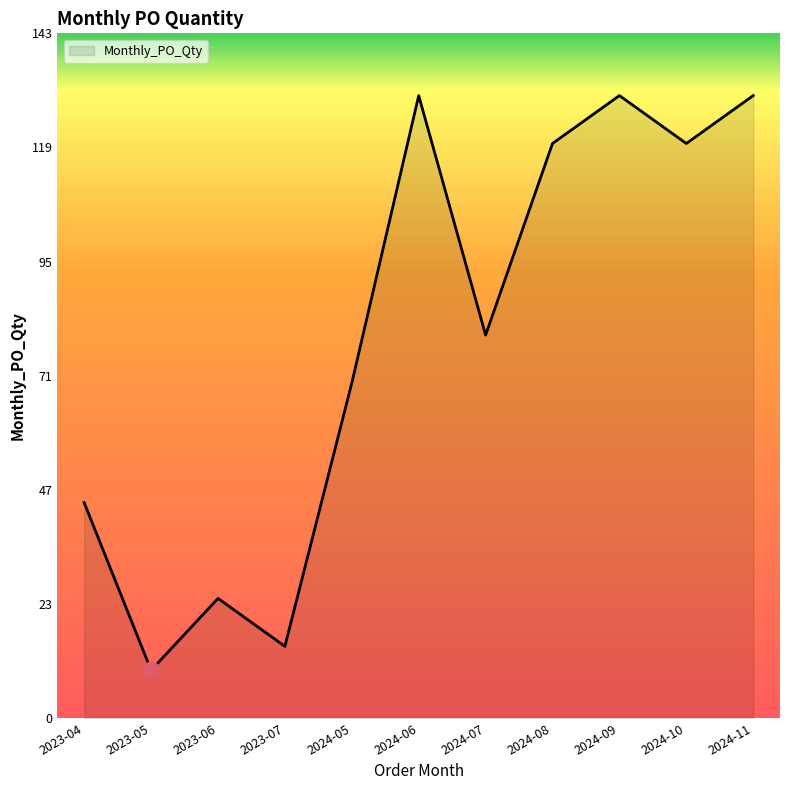

Is it true that the value at 2024-07 is 80?

True